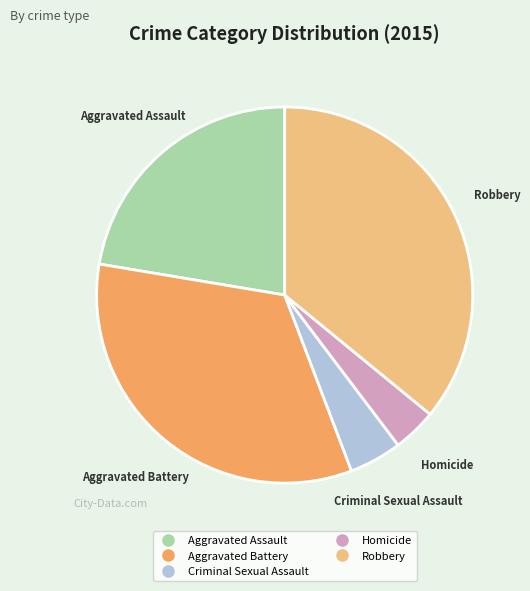

Is the sum of Aggravated Battery and Criminal Sexual Assault greater than half?

No